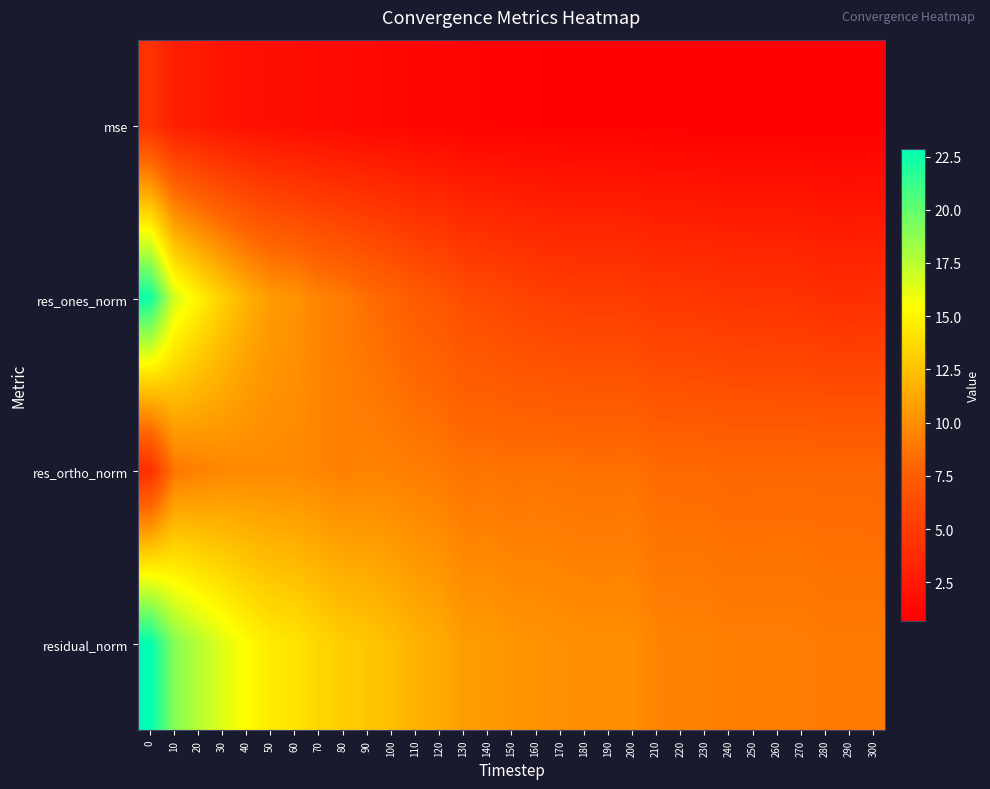

Reading left to right, extract all data points from this chart.

mse: 0=4.3	10=3.0	20=2.5	30=2.2	40=1.9	50=1.7	60=1.7	70=1.5	80=1.4	90=1.3	100=1.2	110=1.1	120=1.1	130=0.9	140=0.9	150=0.9	160=0.9	170=0.8	180=0.8	190=0.8	200=0.8	210=0.7	220=0.7	230=0.7	240=0.7	250=0.7	260=0.7	270=0.7	280=0.7	290=0.7	300=0.7
res_ones_norm: 0=22.5	10=16.8	20=14.9	30=13.2	40=11.8	50=10.7	60=10.3	70=9.5	80=9.2	90=8.5	100=8.0	110=7.3	120=7.0	130=6.2	140=6.0	150=5.7	160=5.4	170=5.2	180=5.1	190=5.1	200=5.1	210=4.7	220=4.7	230=4.6	240=4.5	250=4.4	260=4.4	270=4.3	280=4.1	290=4.0	300=4.1
res_ortho_norm: 0=4.0	10=8.9	20=9.4	30=9.7	40=9.8	50=9.8	60=9.8	70=9.6	80=9.3	90=9.5	100=9.4	110=9.2	120=9.1	130=8.7	140=8.8	150=8.7	160=8.8	170=8.7	180=8.6	190=8.6	200=8.7	210=8.3	220=8.2	230=8.3	240=8.1	250=8.1	260=8.2	270=8.2	280=8.1	290=8.1	300=8.1
residual_norm: 0=22.9	10=19.0	20=17.6	30=16.4	40=15.3	50=14.5	60=14.2	70=13.5	80=13.1	90=12.7	100=12.3	110=11.7	120=11.5	130=10.7	140=10.7	150=10.4	160=10.3	170=10.2	180=10.0	190=10.0	200=10.0	210=9.5	220=9.5	230=9.5	240=9.3	250=9.3	260=9.3	270=9.3	280=9.1	290=9.1	300=9.1